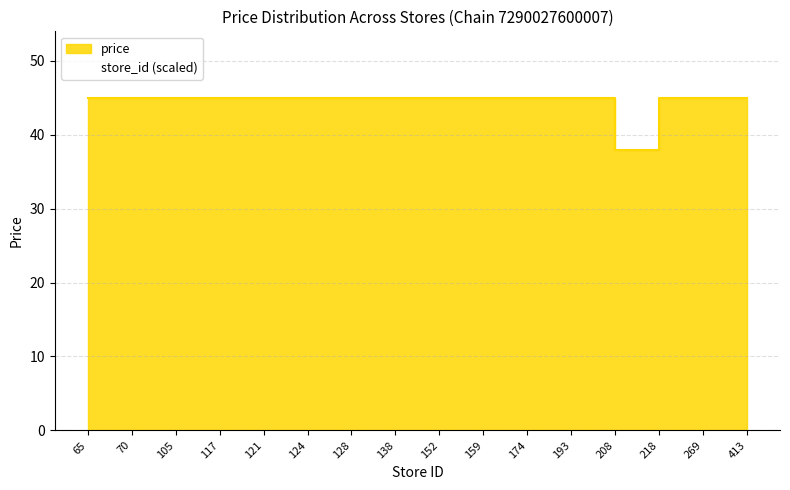

Which has a higher value, 152 or 174?

152